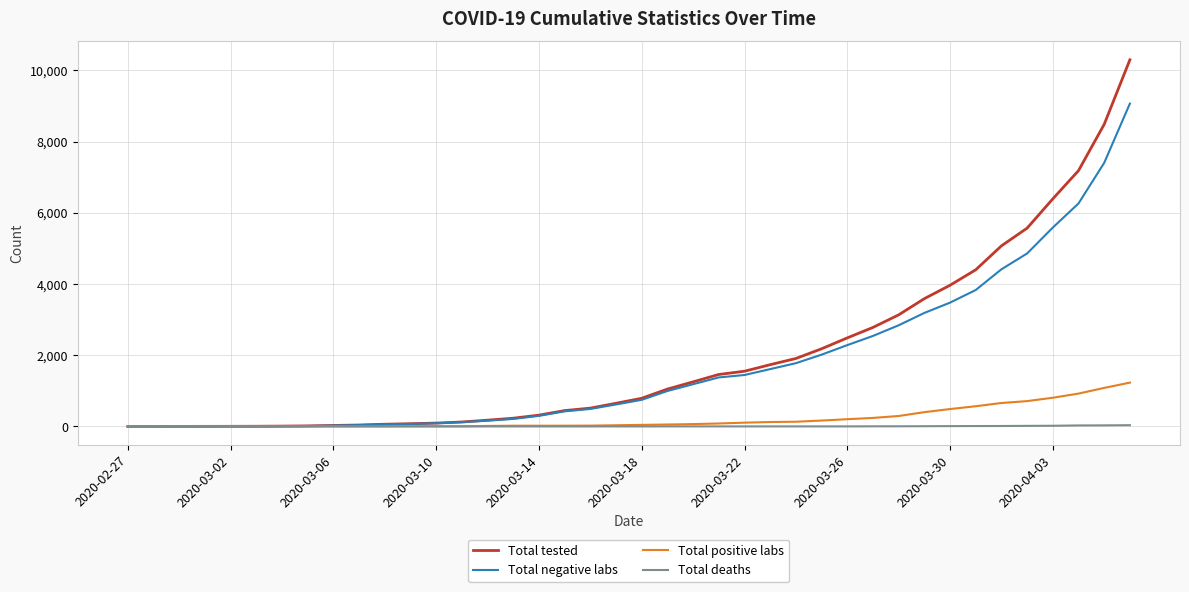

What is the maximum value shown in the chart?

10295